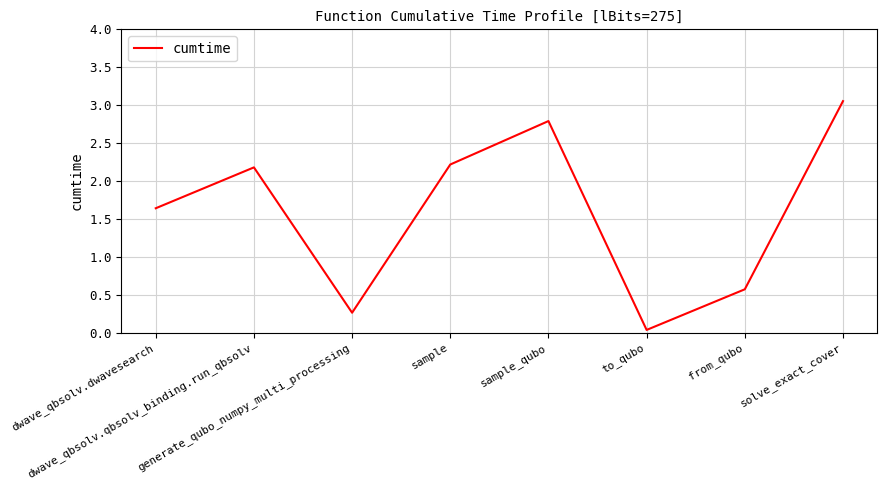

What is the sum of all values?

12.7